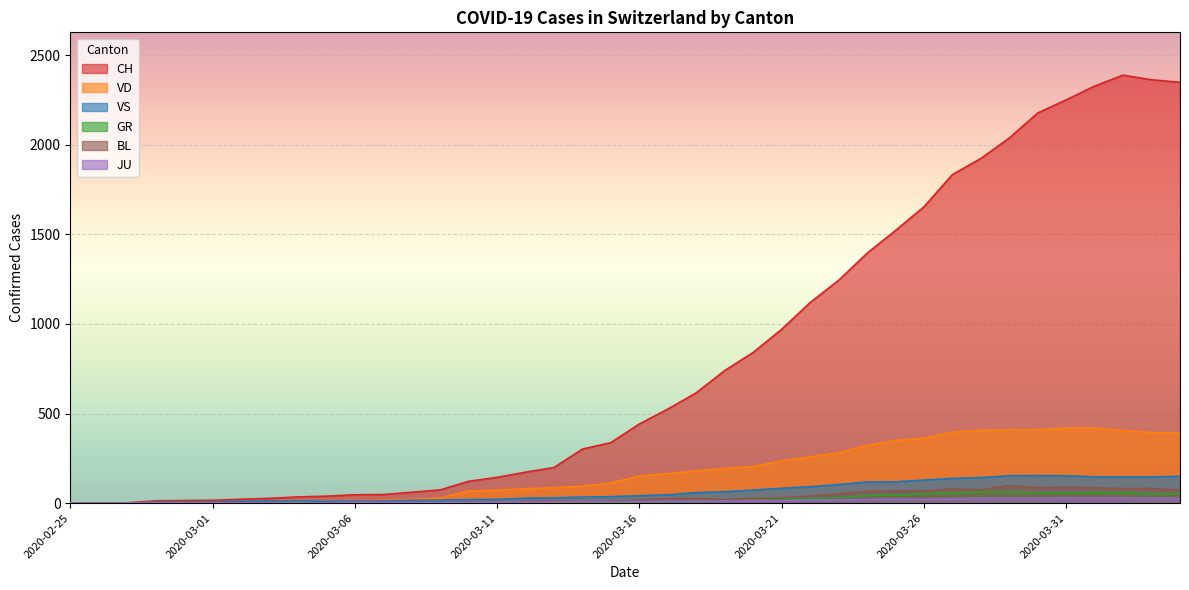

True or false: VS and BL cross at least once.

False